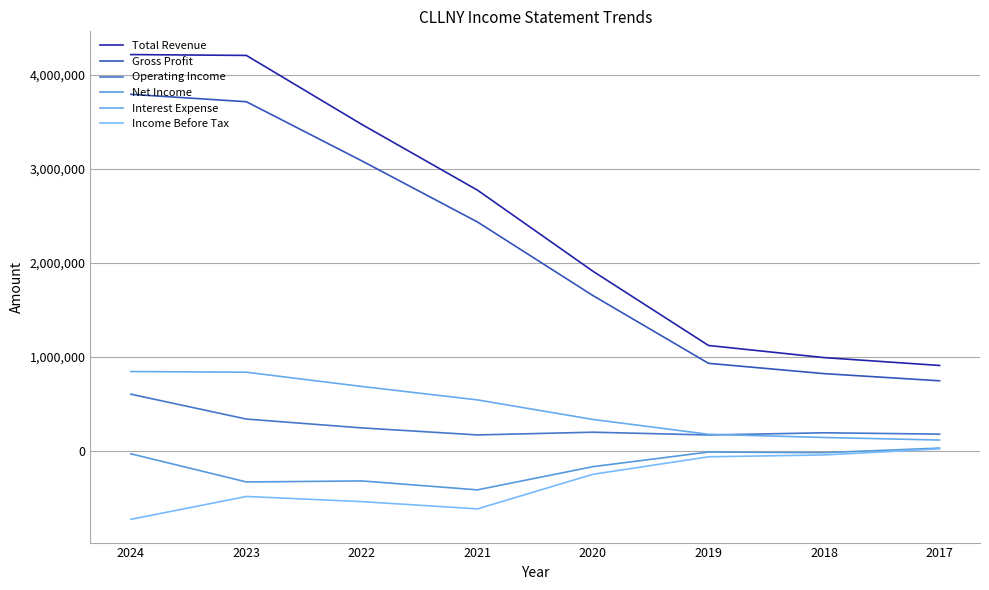

What is the spread (max minus min) of values at 2018?

1034600